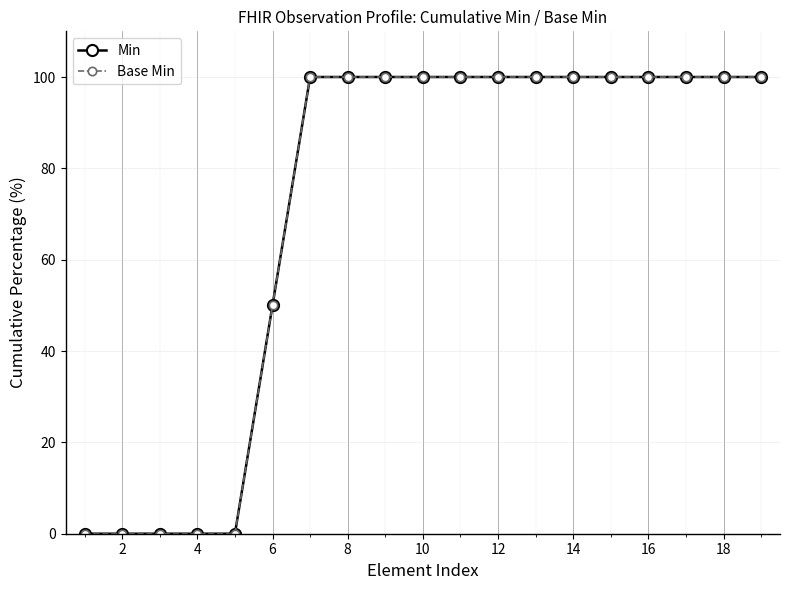

True or false: Min has more than 0 points higher than both neighbors.

False